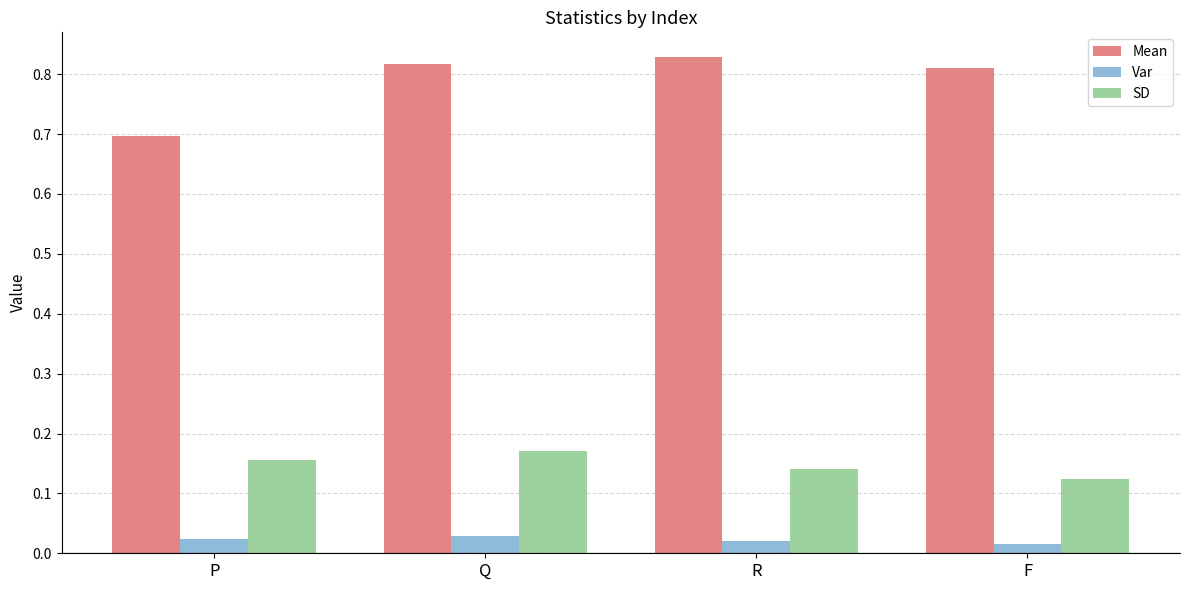

What is the sum of all SD values?

0.6